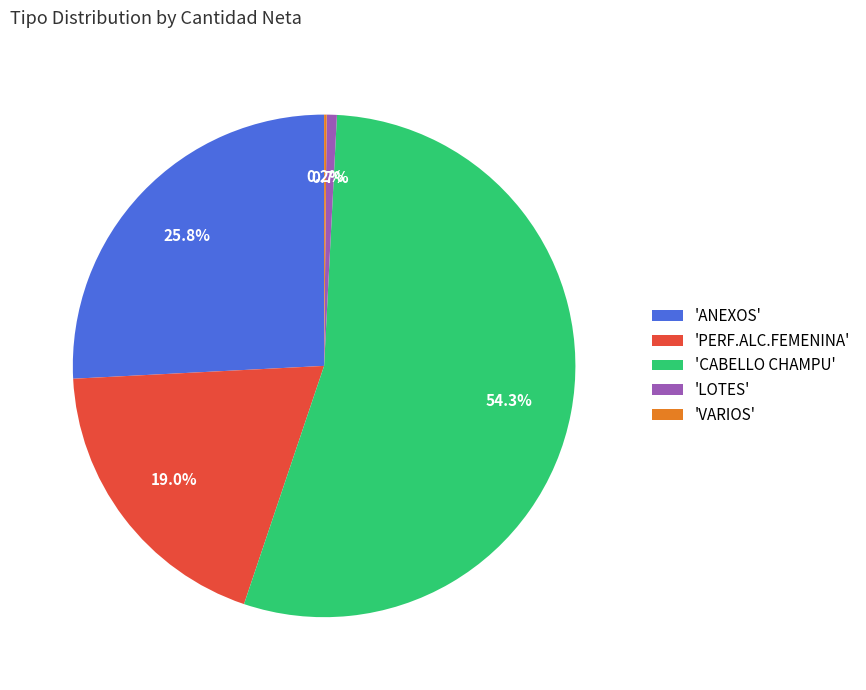

Is there a majority slice in this chart?

Yes